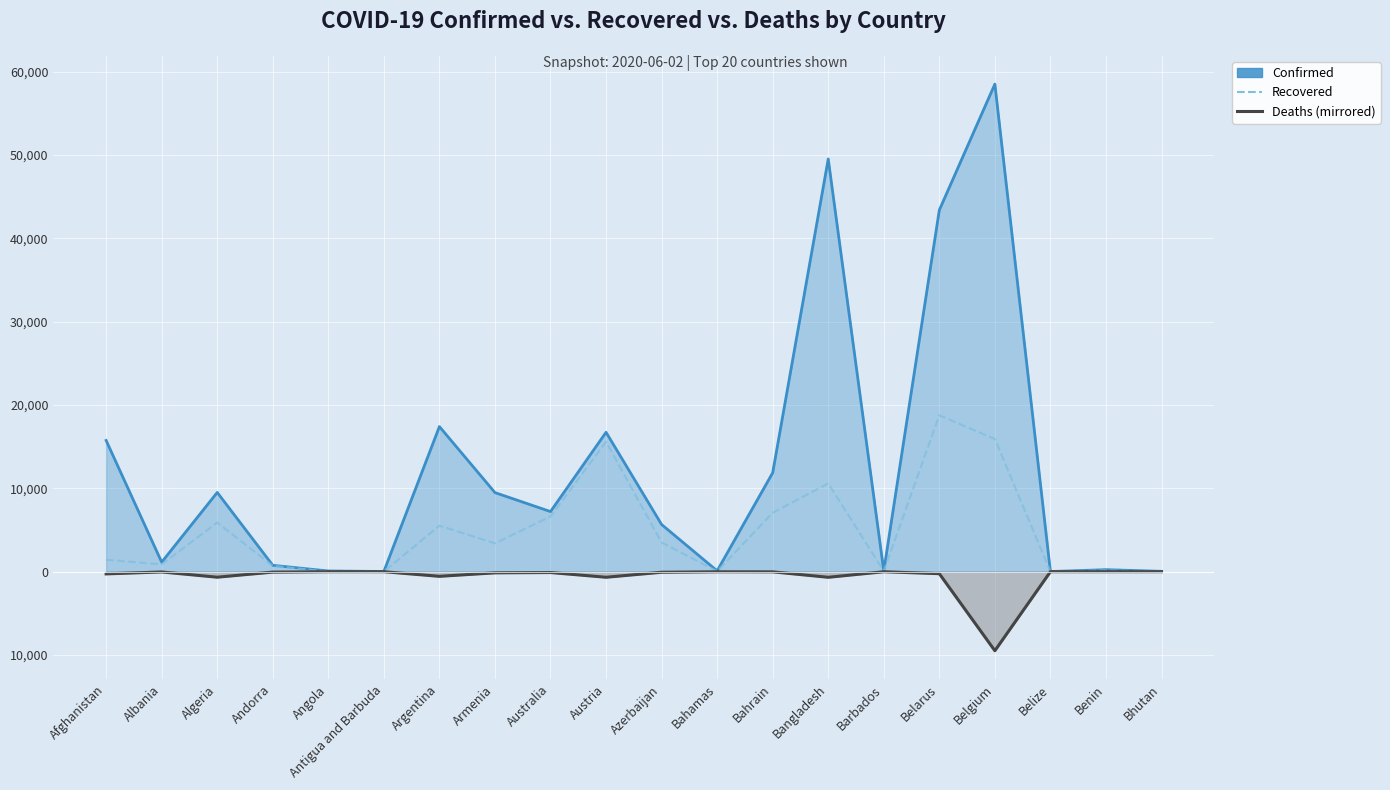

What is the minimum value for Deaths (mirrored)?

-9486